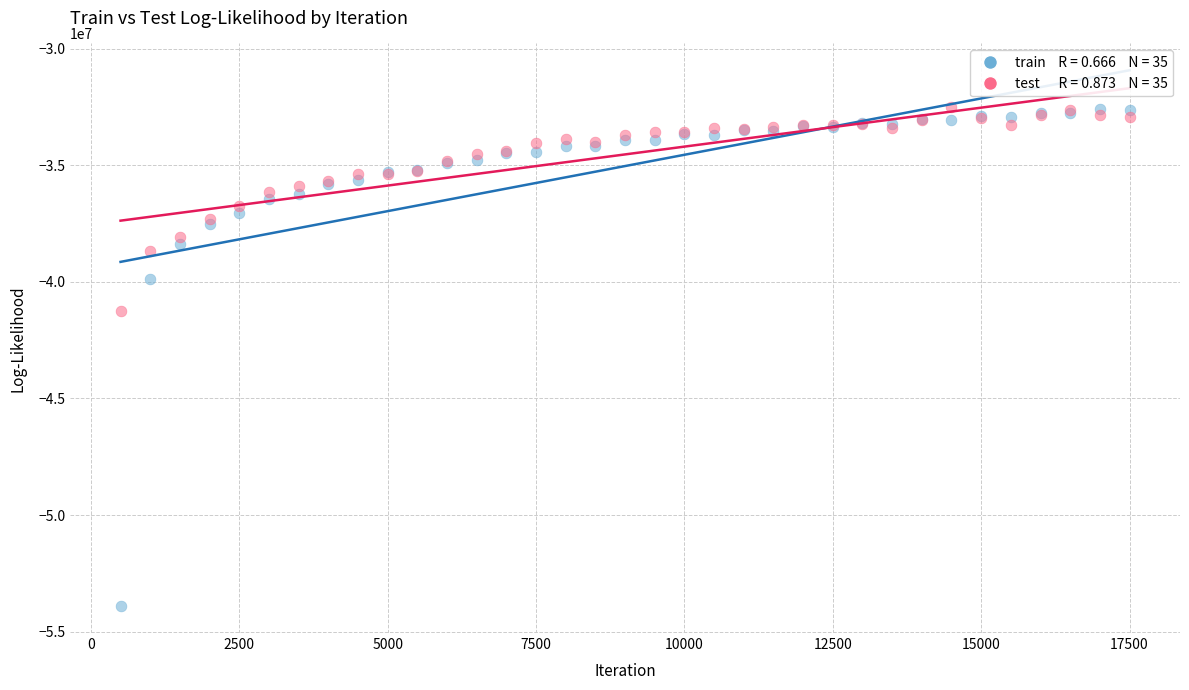

Across all series, what Y value is closest to -43198422?

-41227647.5